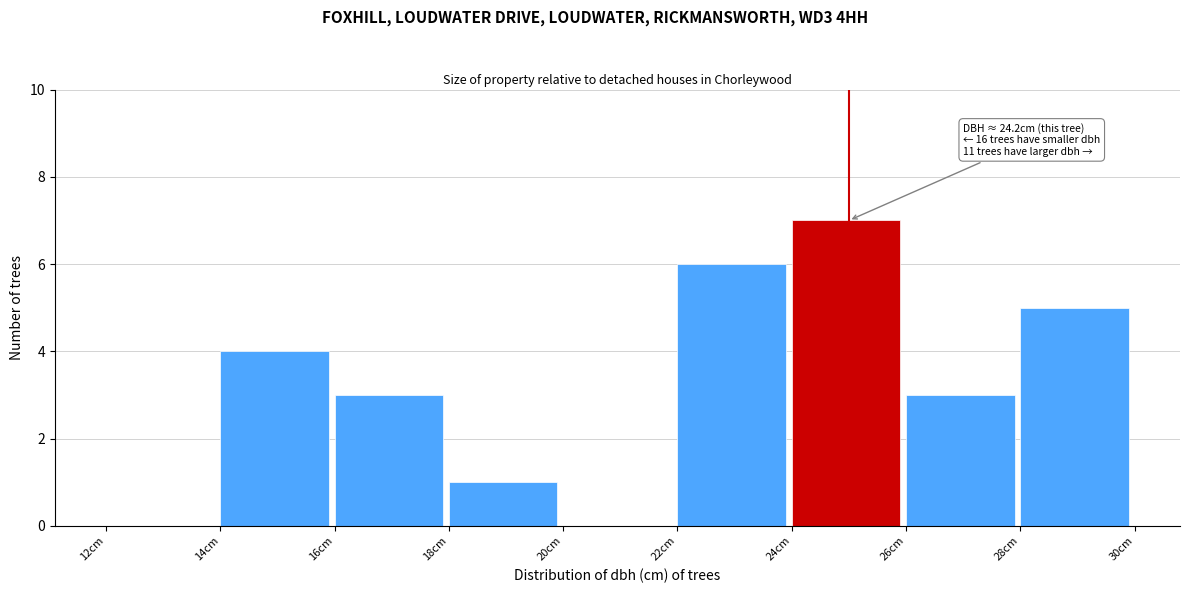

Which range on the x-axis has the tallest bar?

24 to 26